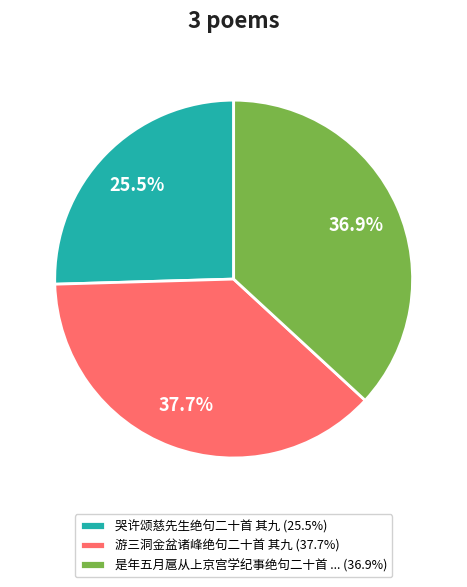

Do 游三洞金盆诸峰绝句二十首 其九 (37.7%) and 是年五月扈从上京宫学纪事绝句二十首 ... (36.9%) together represent more than half of the pie?

Yes